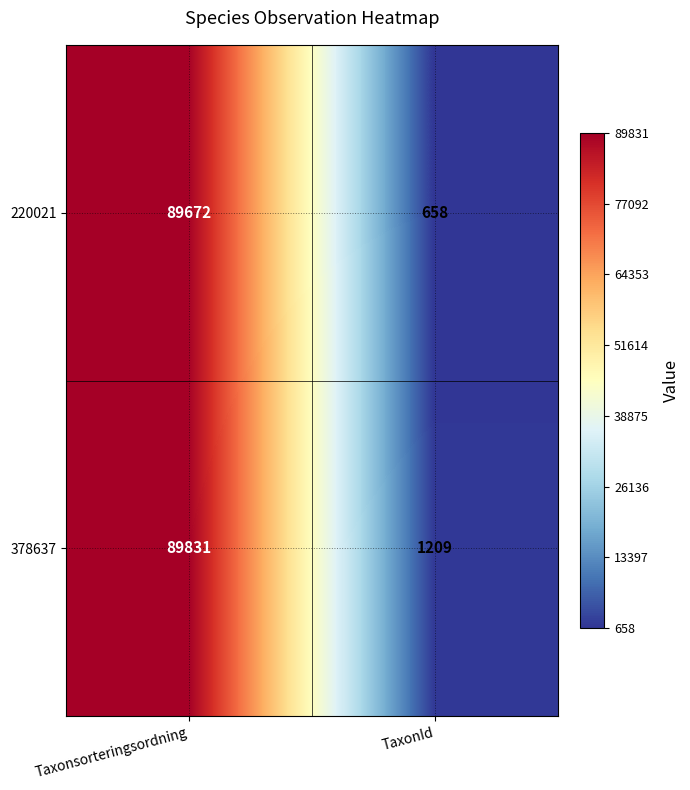

Between Taxonsorteringsordning and TaxonId, which series saw the biggest shift?

220021